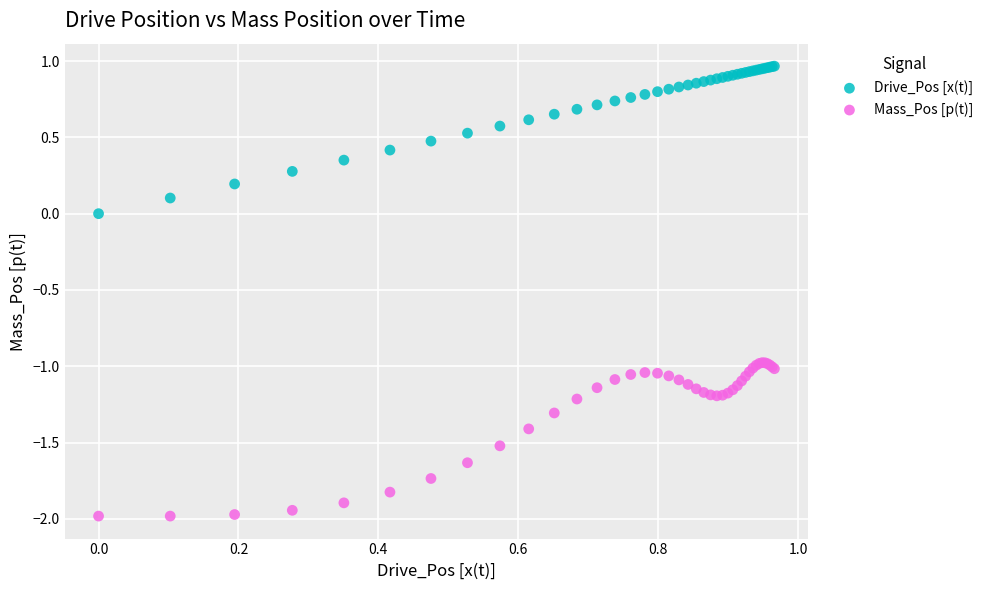

Which series contains the highest Y value?

Drive_Pos [x(t)]